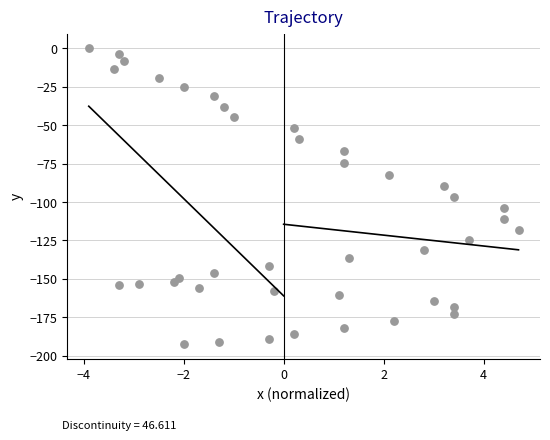

What is the range of X values (max minus min)?

8.6